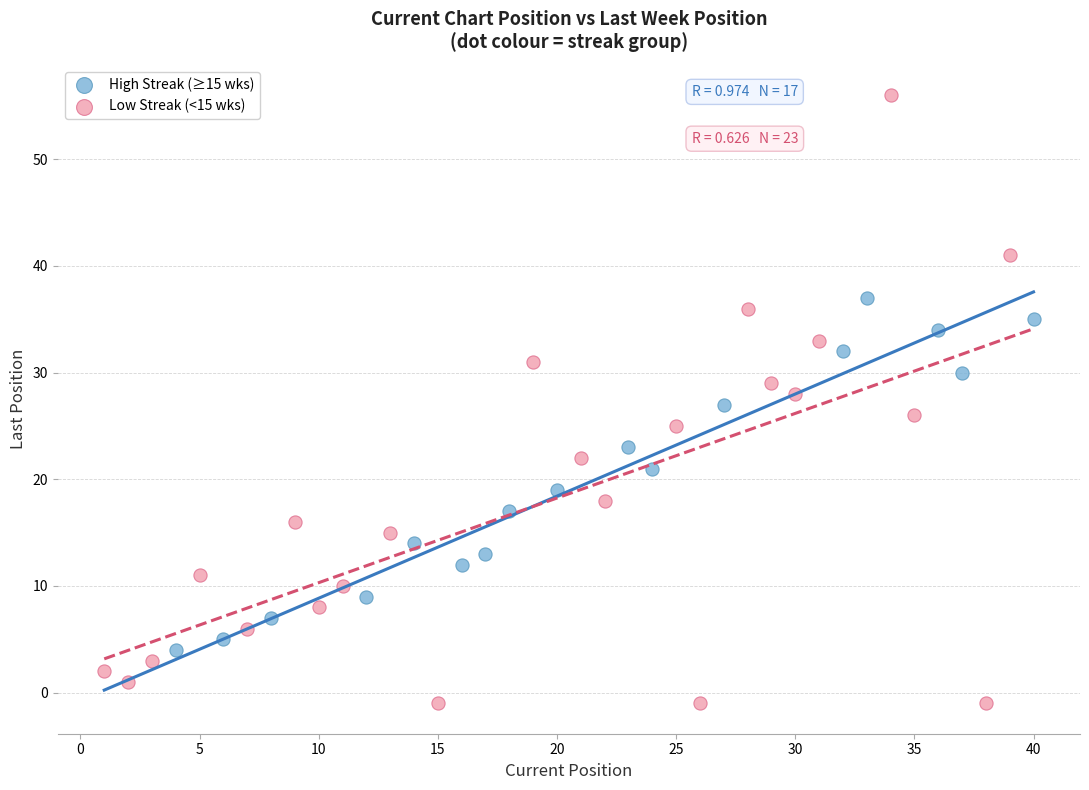

What are all the series names shown in the legend?

High Streak (≥15 wks), Low Streak (<15 wks)